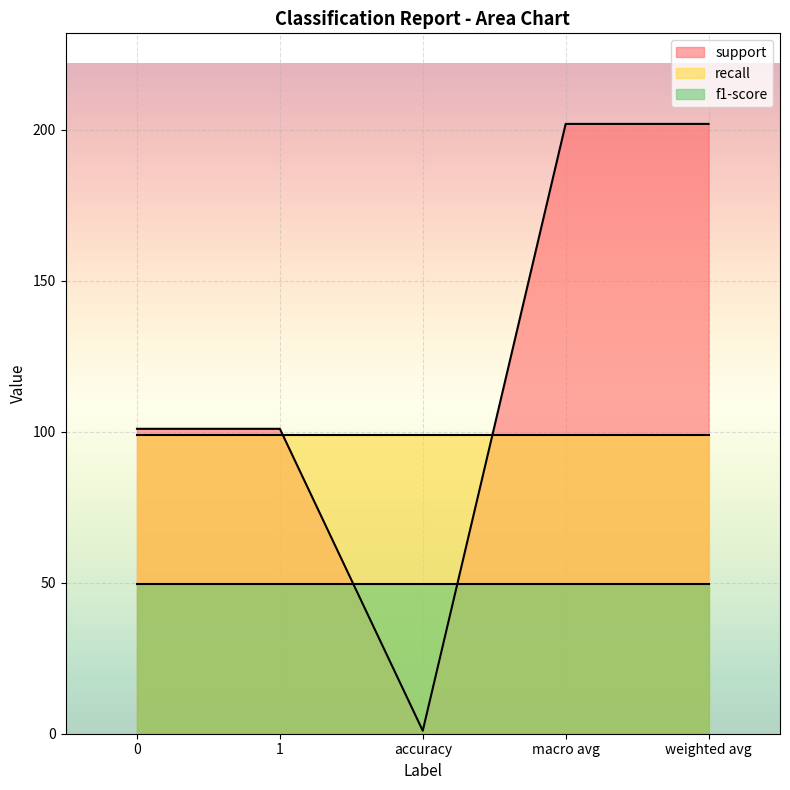

At which category does the chart reach its peak across all series?

macro avg